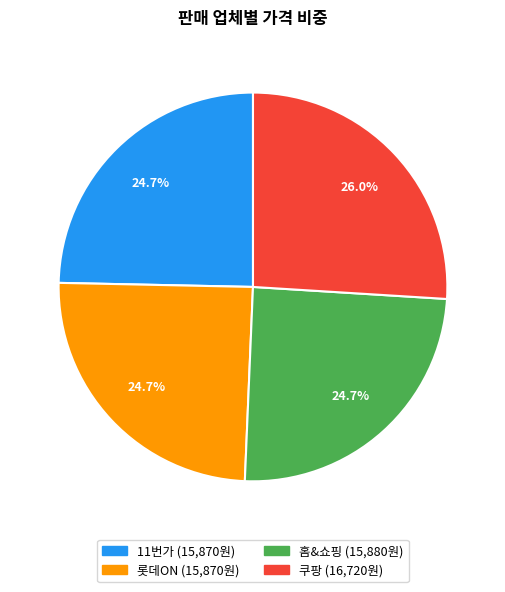

Does 롯데ON represent more than half of the total?

No